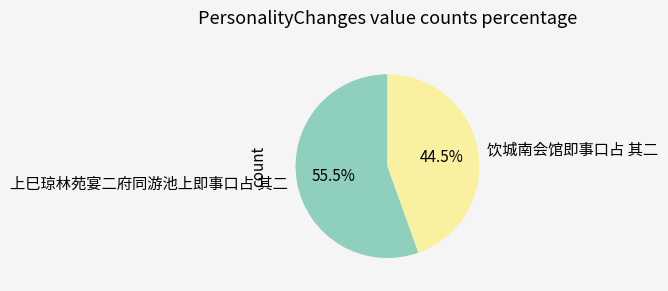

Is 上巳琼林苑宴二府同游池上即事口占 其二 the majority of the pie?

Yes